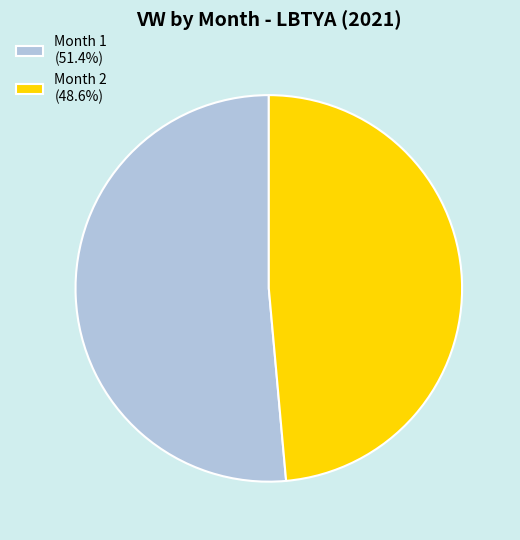

Is it true that Month 1 is 60% of the pie?

False